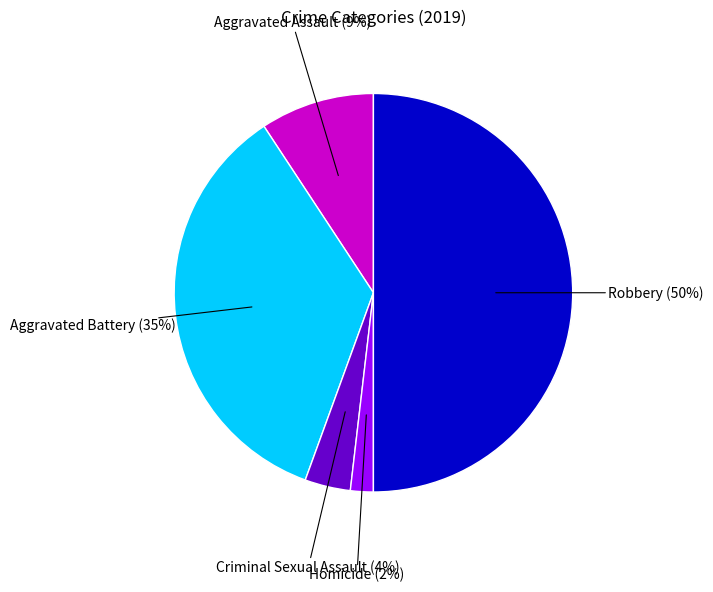

To the nearest percent, what is the difference between the largest and smallest slice percentages?

48%